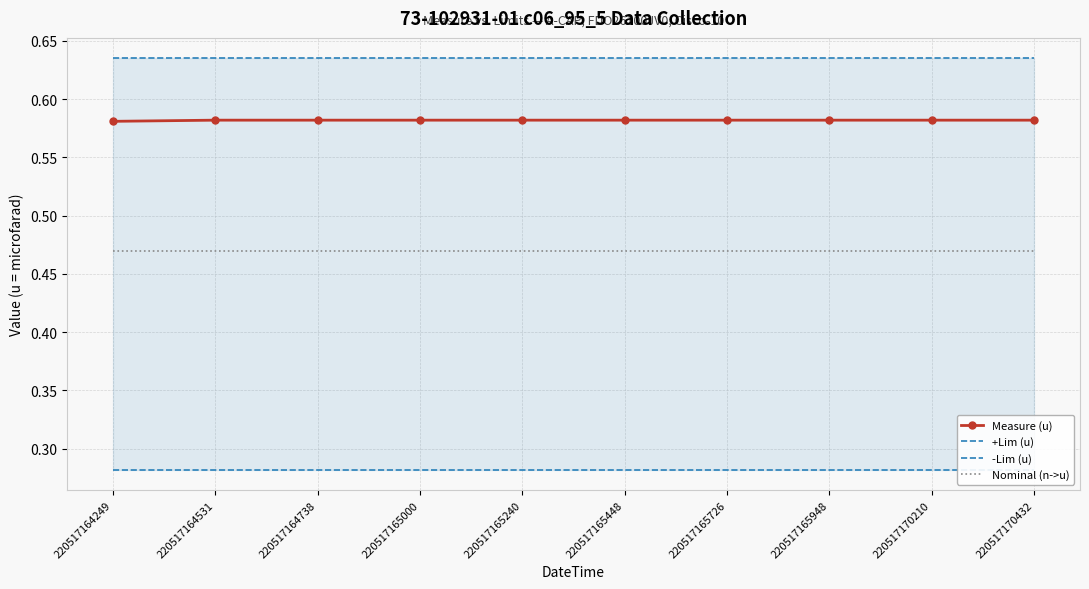

What is the sum of all +Lim (u) values?

6.3